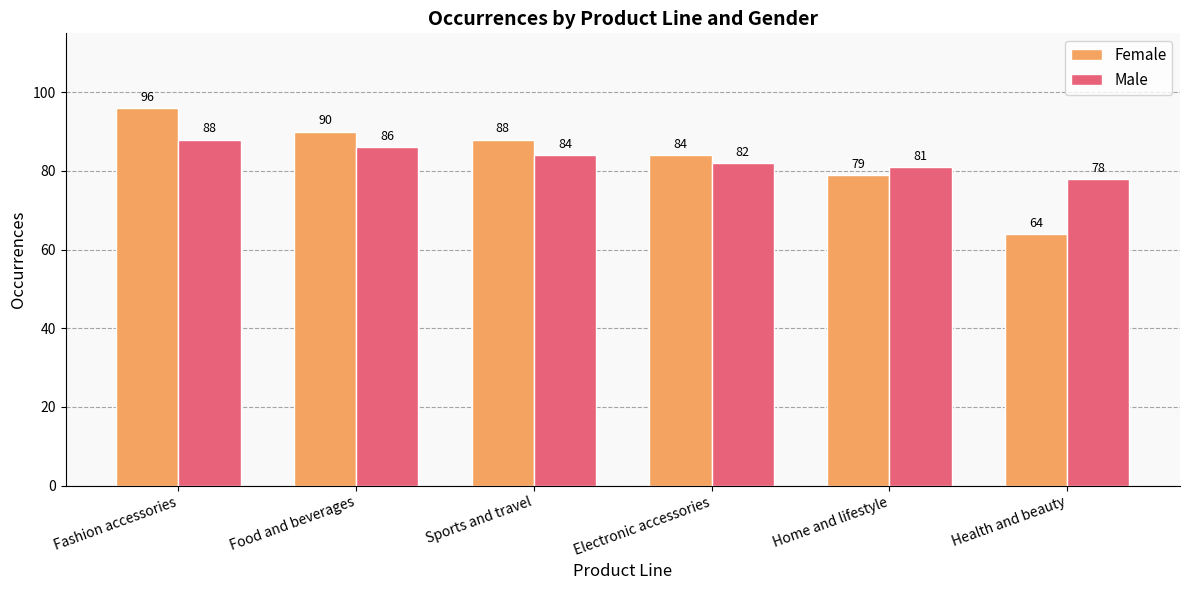

Reading left to right, what are all the values shown in this chart?

Female: 96	90	88	84	79	64
Male: 88	86	84	82	81	78